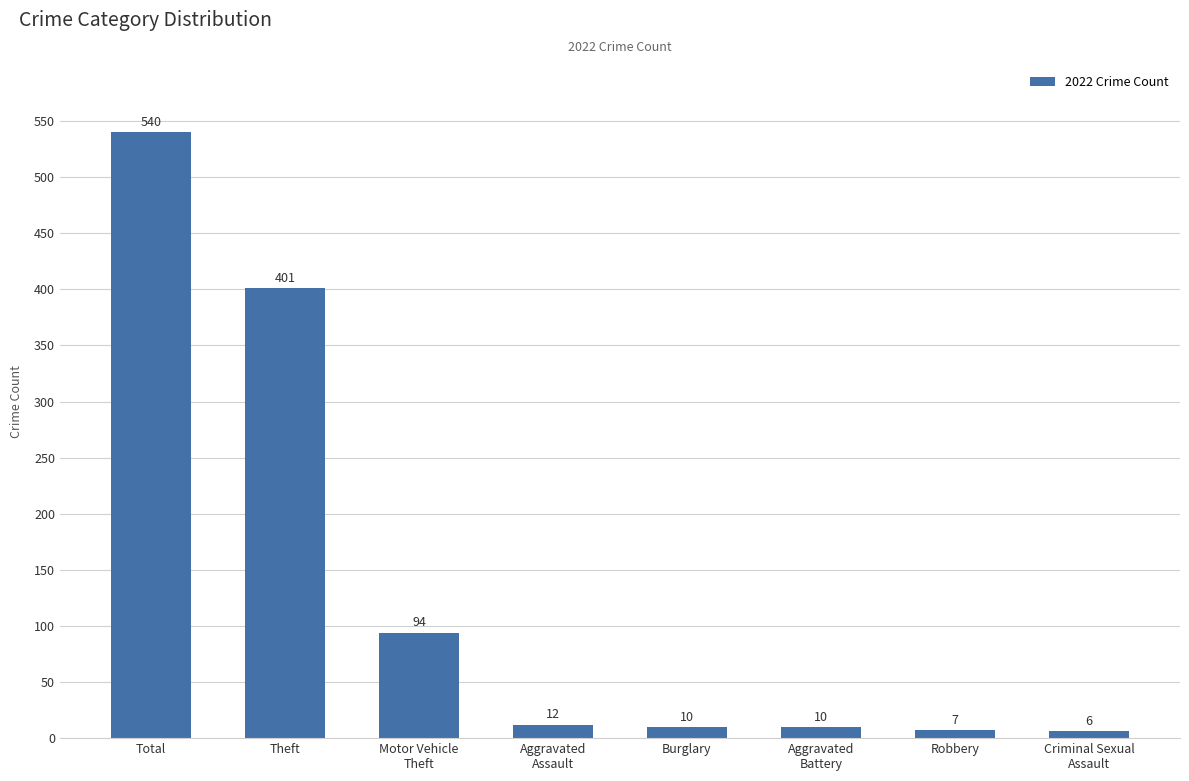

Which label corresponds to the smallest value in the chart?

Criminal Sexual
Assault